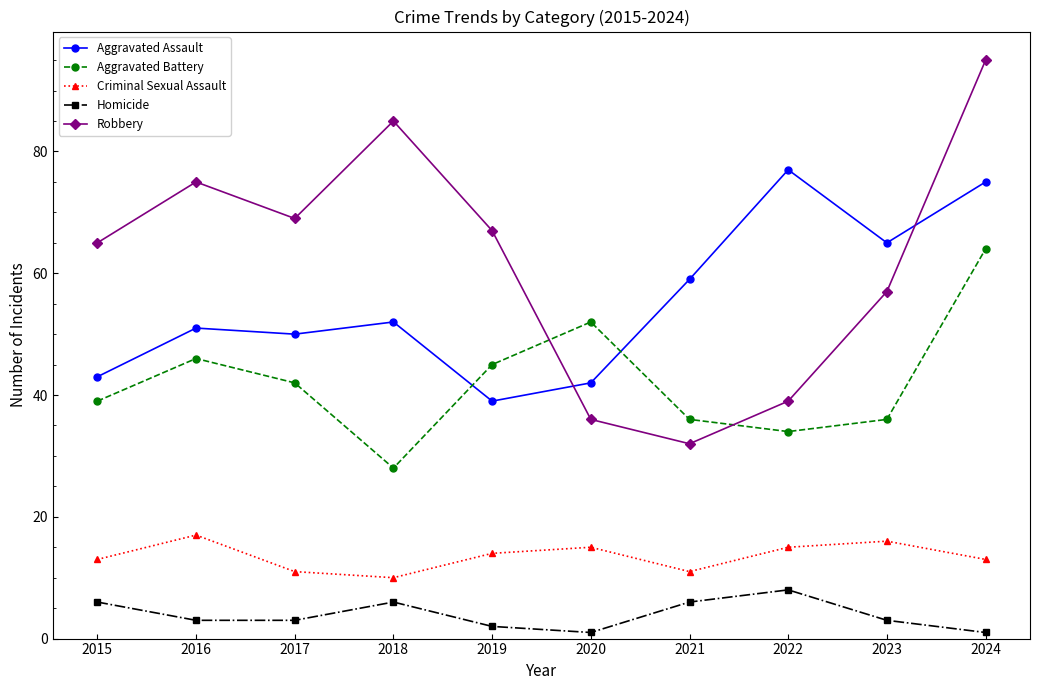

Which series has the largest total across all categories?

Robbery